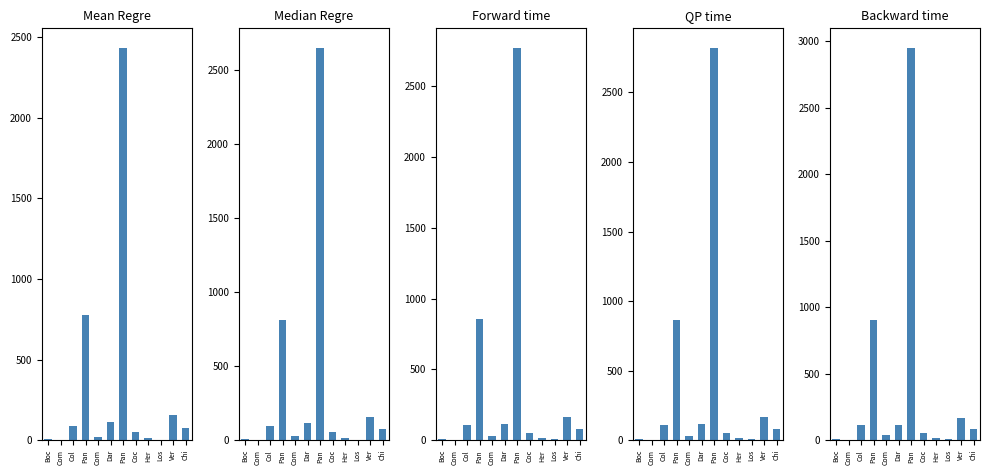

What is the label of the 7th bar from the left?

Pan